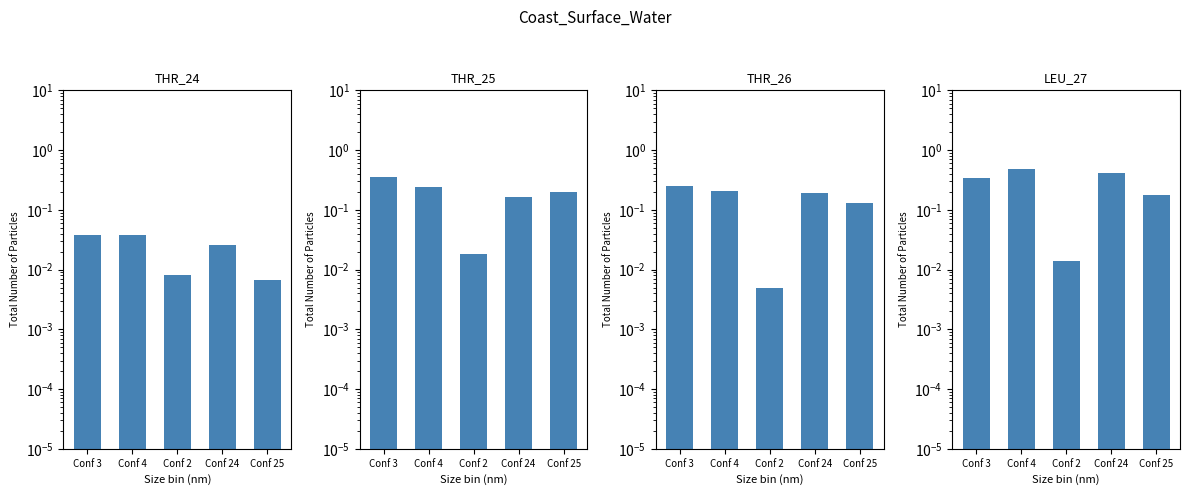

What is the label of the 3rd bar from the left?

Conf 2